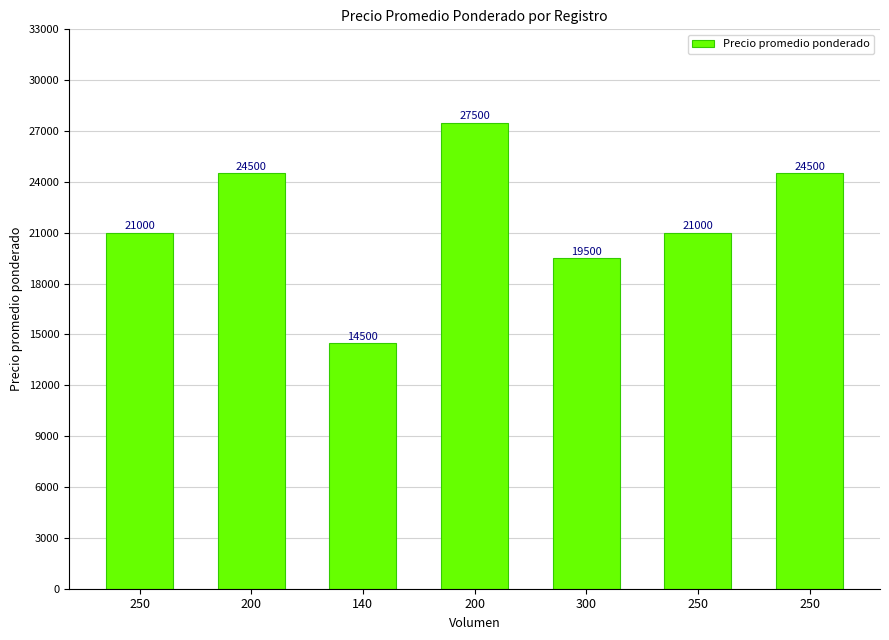

What is the change in value from 200 to 300?

-5000